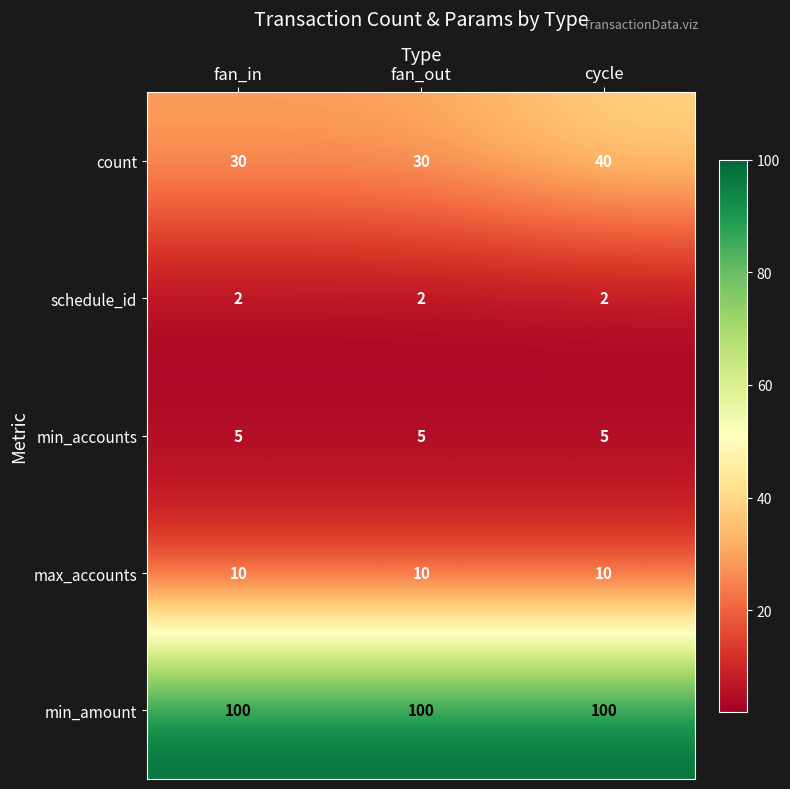

At how many categories does at least one series exceed 11?

3